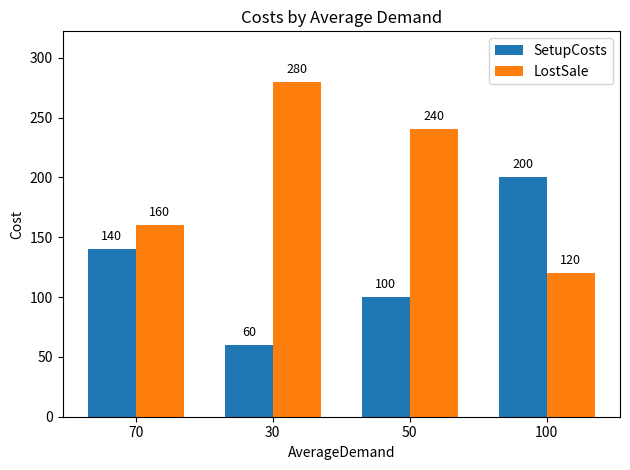

Rank the categories by SetupCosts value from lowest to highest.

30, 50, 70, 100